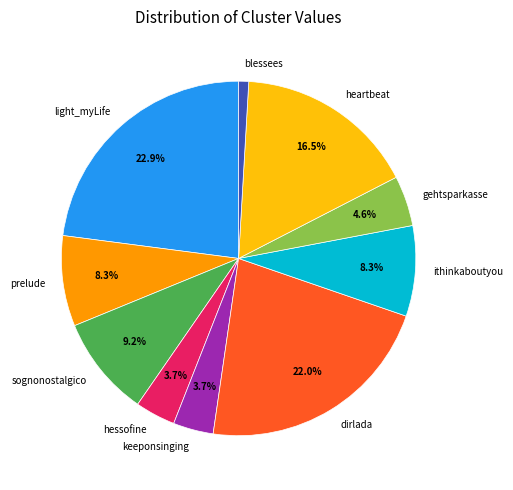

How many segments does this pie chart have?

10